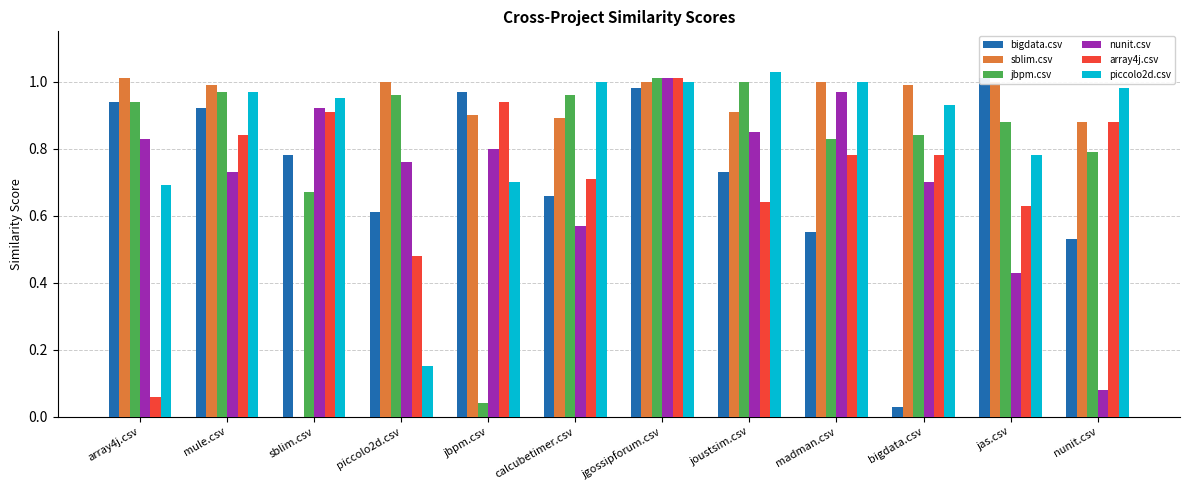

What is the label of the 1st bar from the left?

array4j.csv